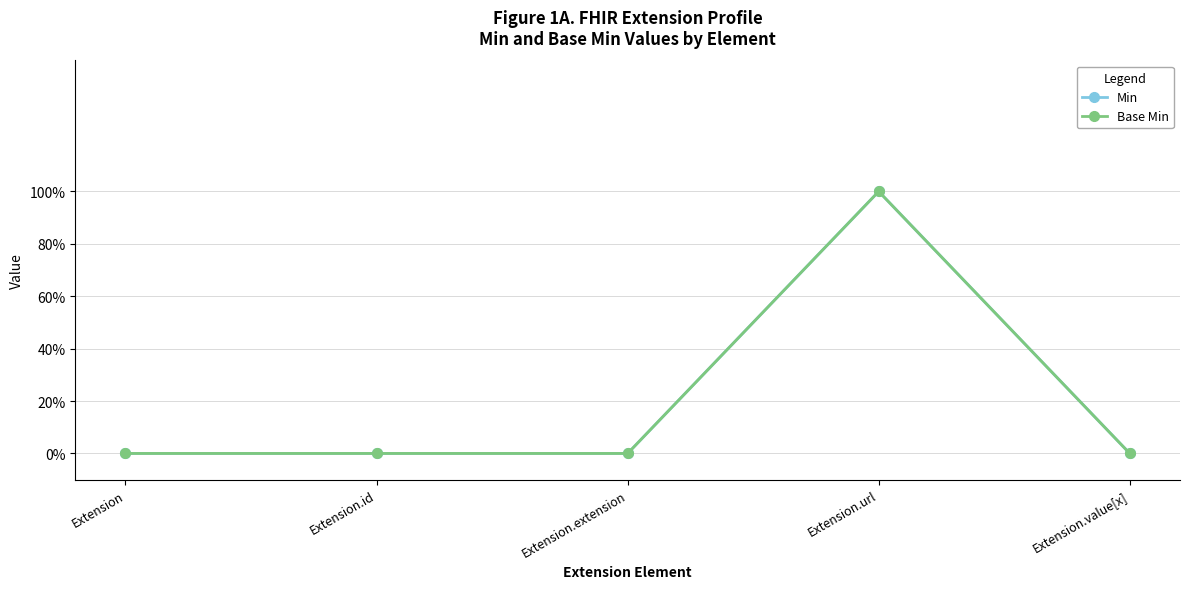

Which series has the largest range (max minus min)?

Min